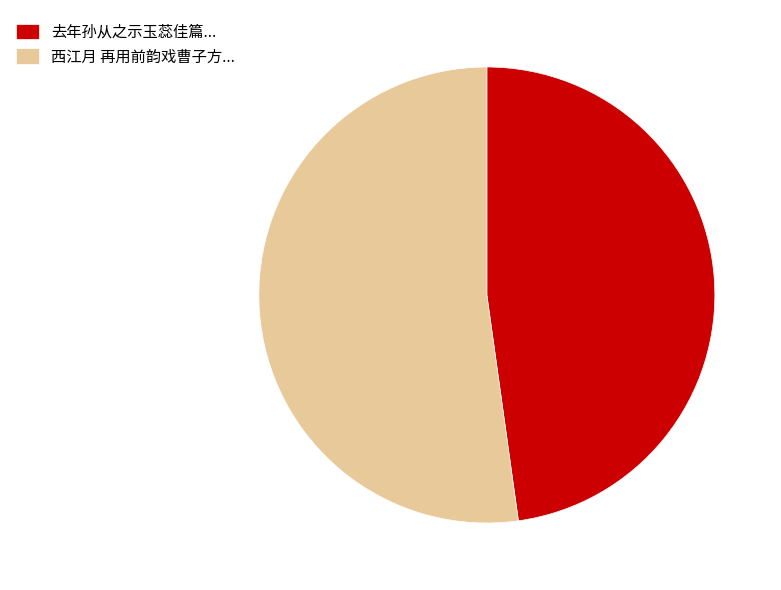

What is the largest slice in the pie chart?

西江月 再用前韵戏曹子方...